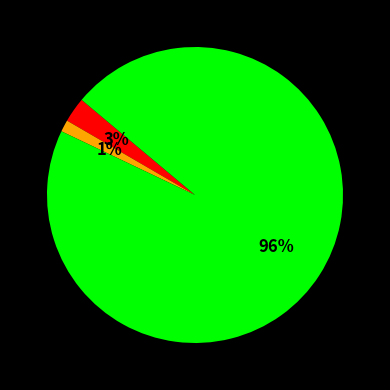

Is there any slice that represents more than half of the pie?

Yes